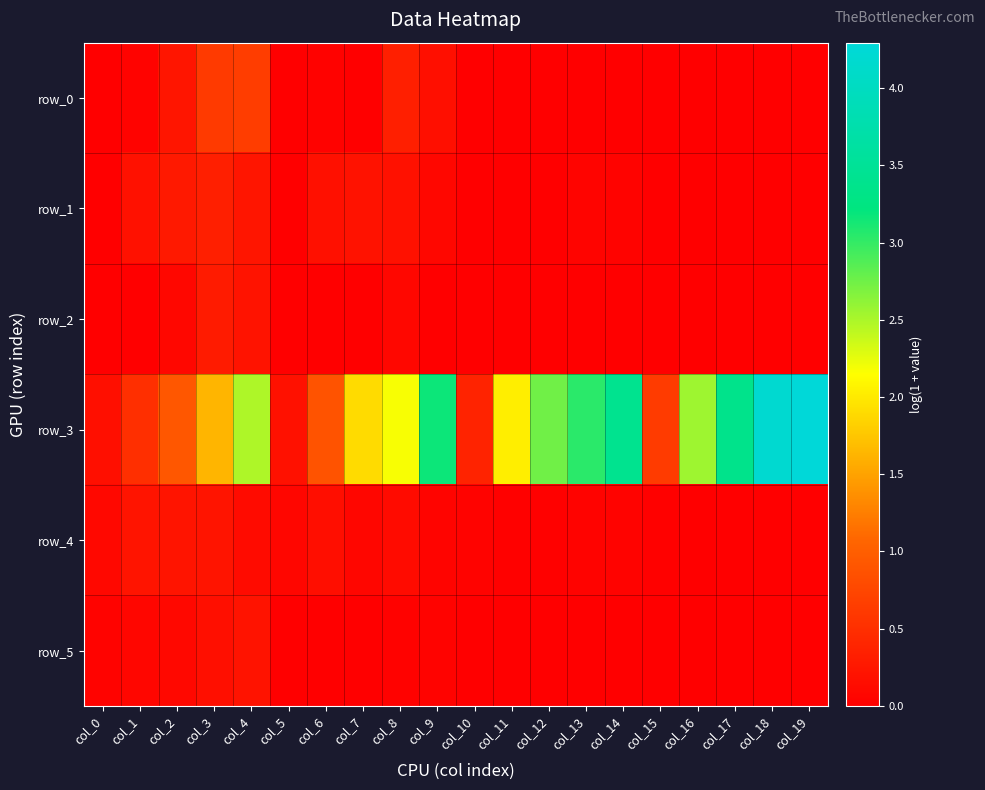

At col_9, list the series in order from smallest to largest.

row_2, row_5, row_4, row_1, row_0, row_3